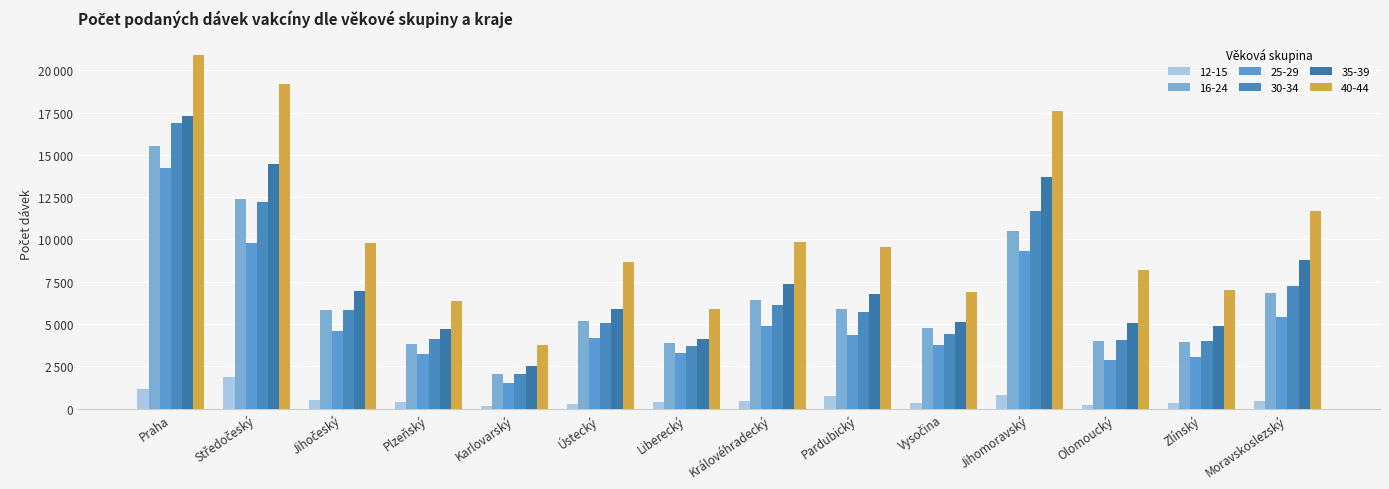

Does the chart contain any negative values?

No